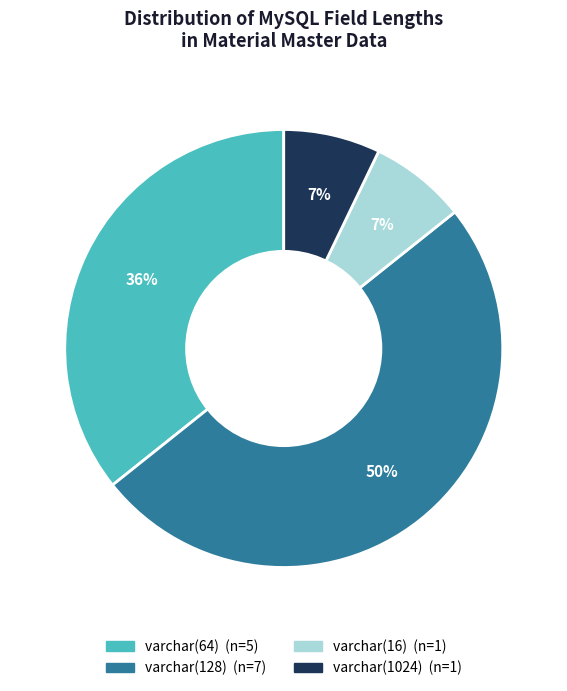

To the nearest percent, what is the average slice percentage?

25%